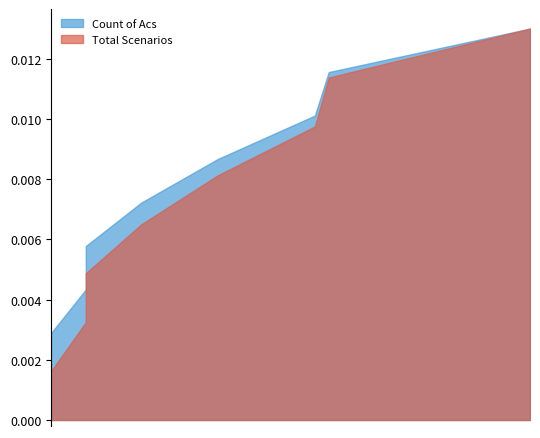

True or false: Count of Acs has a value of 2 at 2016-05-20.

True